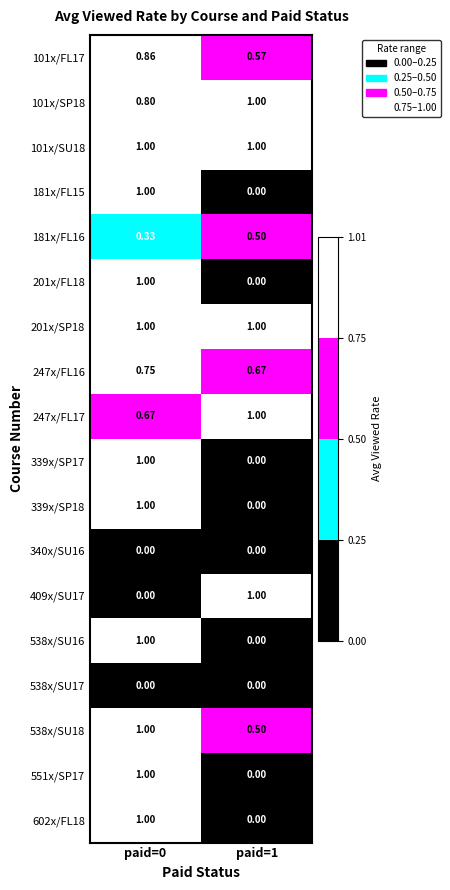

Which category has the lowest value across all series?

paid=1